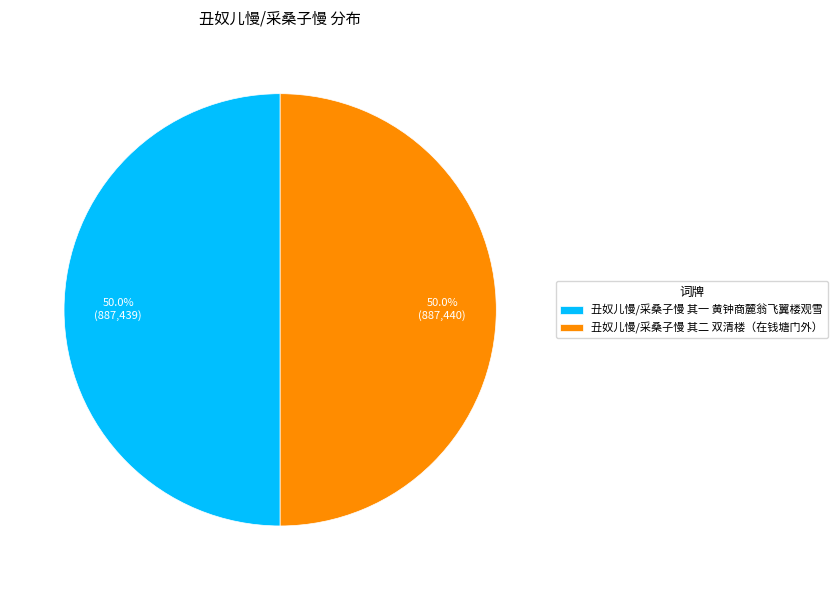

How much of the chart is everything except 丑奴儿慢/采桑子慢 其二 双清楼（在钱塘门外）?

50.0%